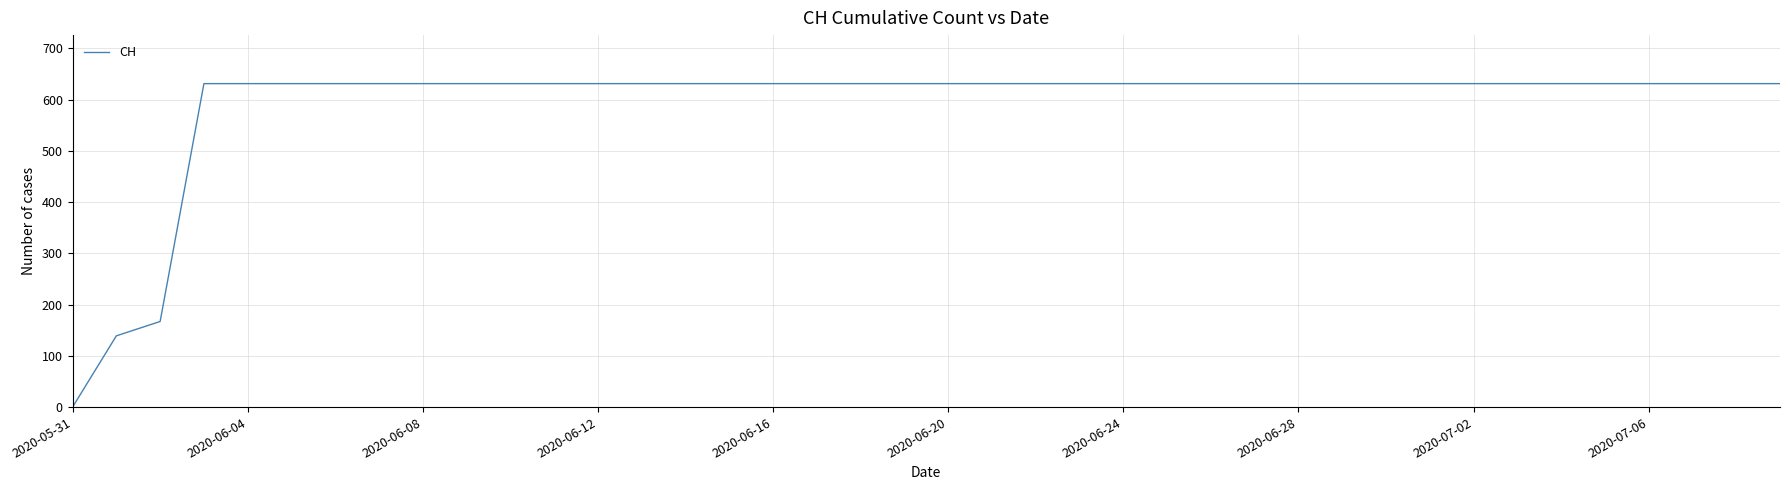

Count the number of data series in this chart.

1